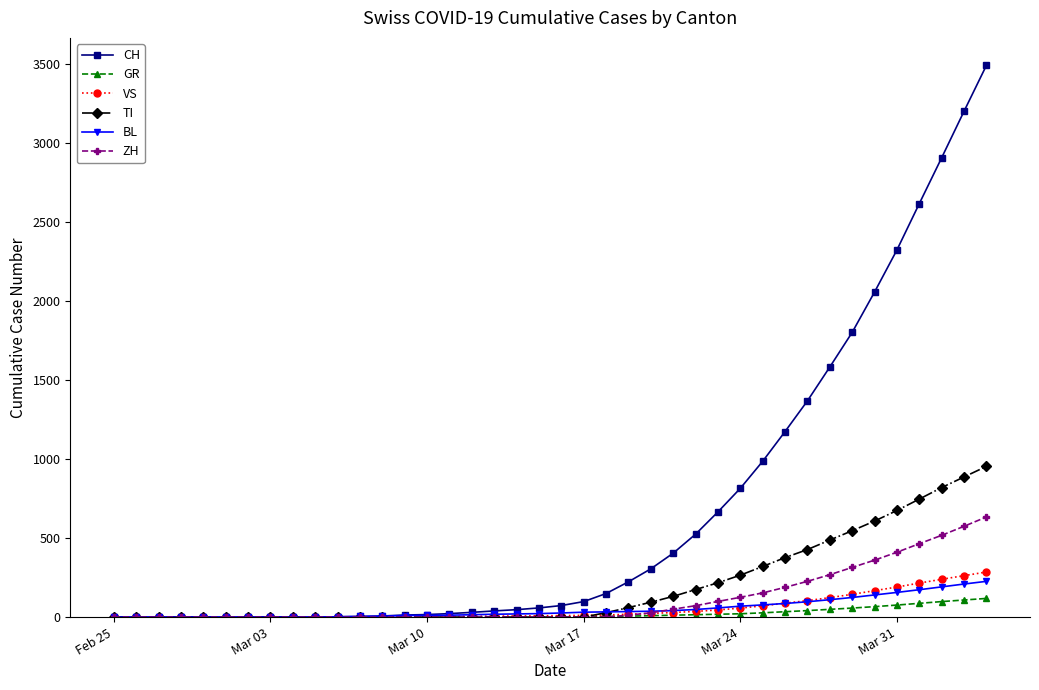

What is the maximum value shown in the chart?

3488